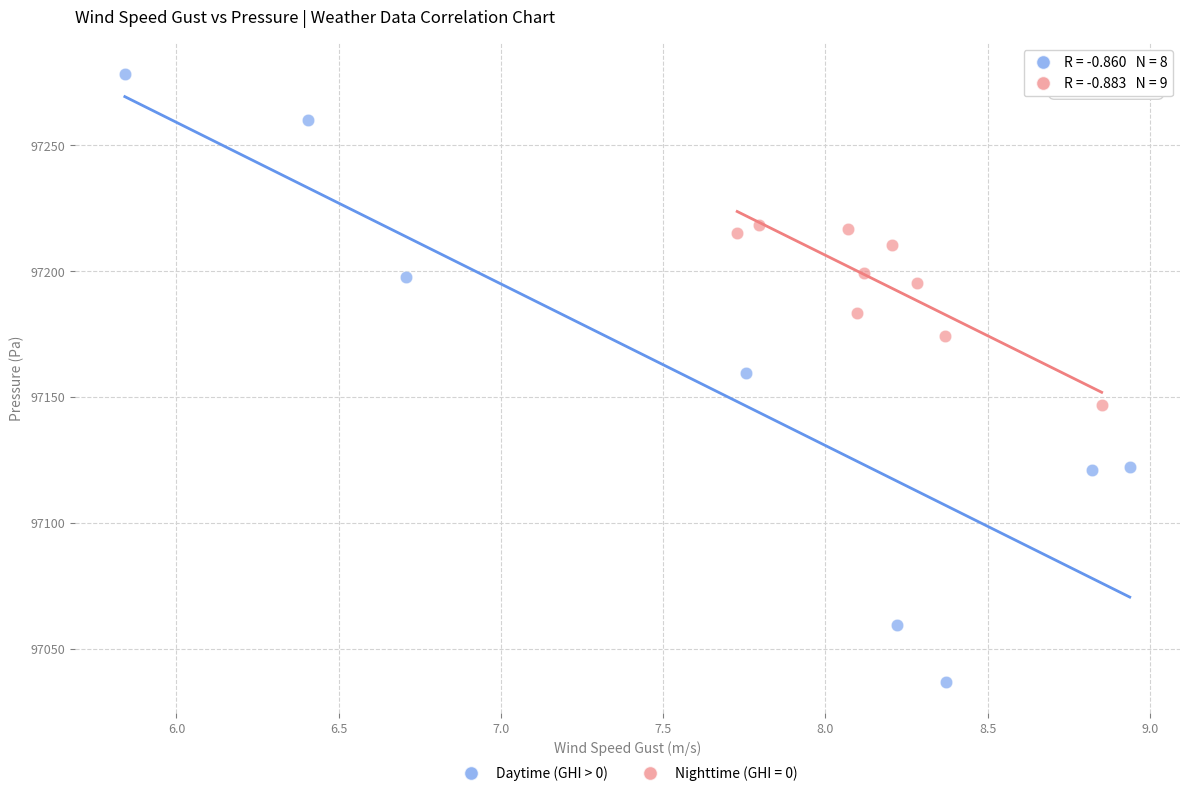

Which series has the largest Y range (max minus min)?

Daytime (GHI > 0)